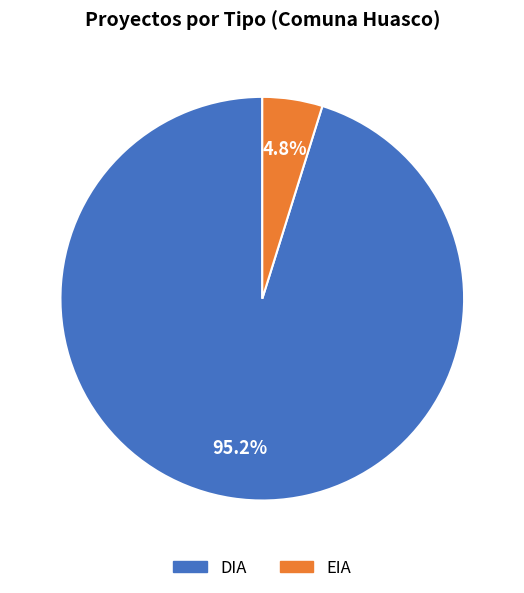

What is the smallest slice in the pie chart?

EIA